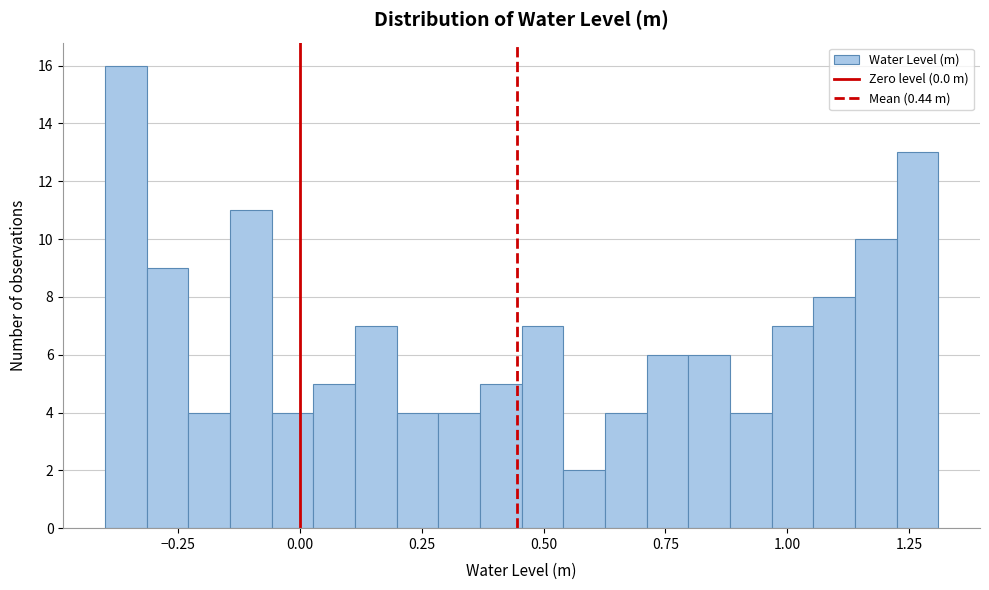

Around what value on the x-axis is the tallest bar? Give the approximate position of its centre, as read against the axis.

-0.35